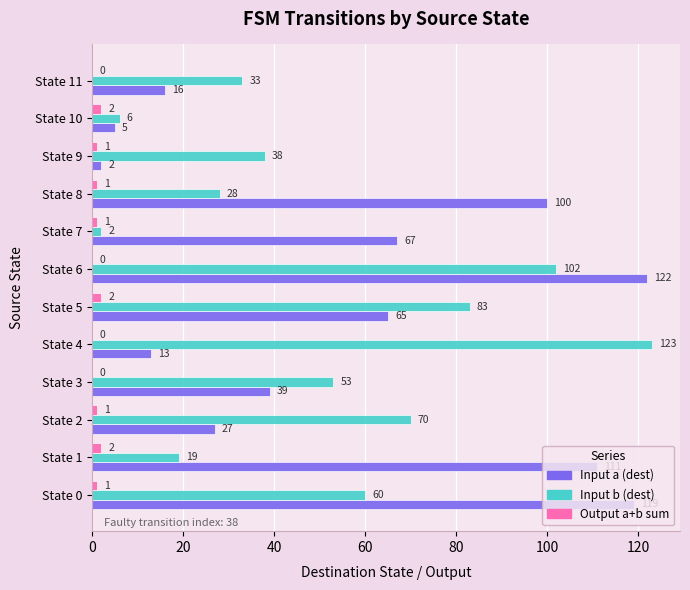

The Input a (dest) series shows 12 at State 2. True or false?

False